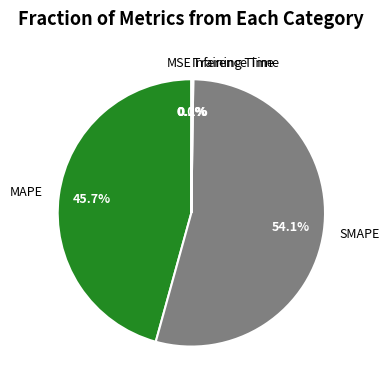

Which category has the biggest portion of the pie?

SMAPE